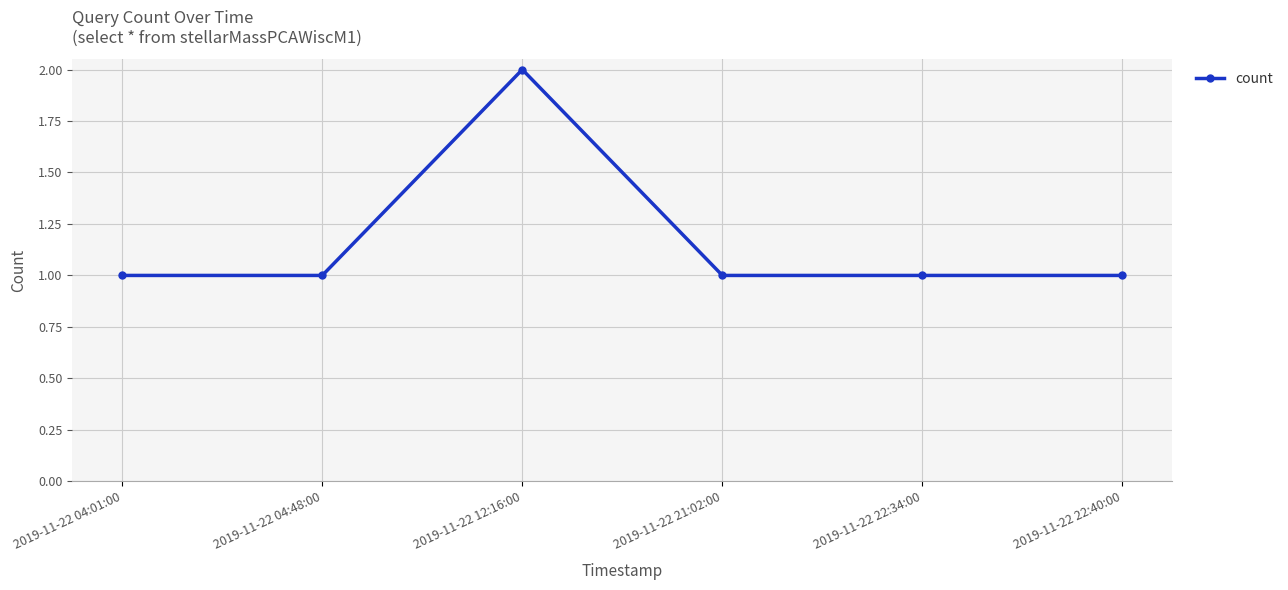

What is the label of the 4th point from the left?

2019-11-22 21:02:00